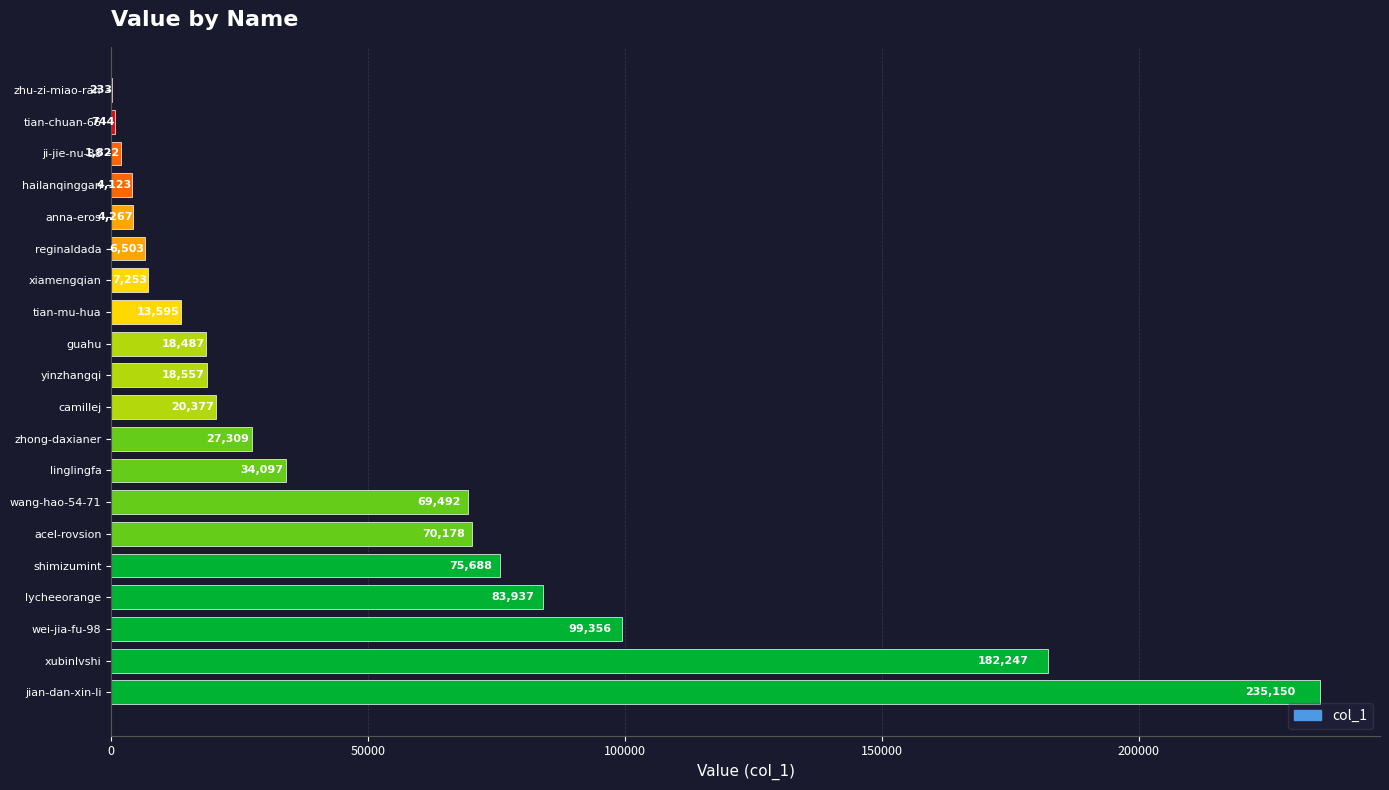

How many series are shown in this chart?

1